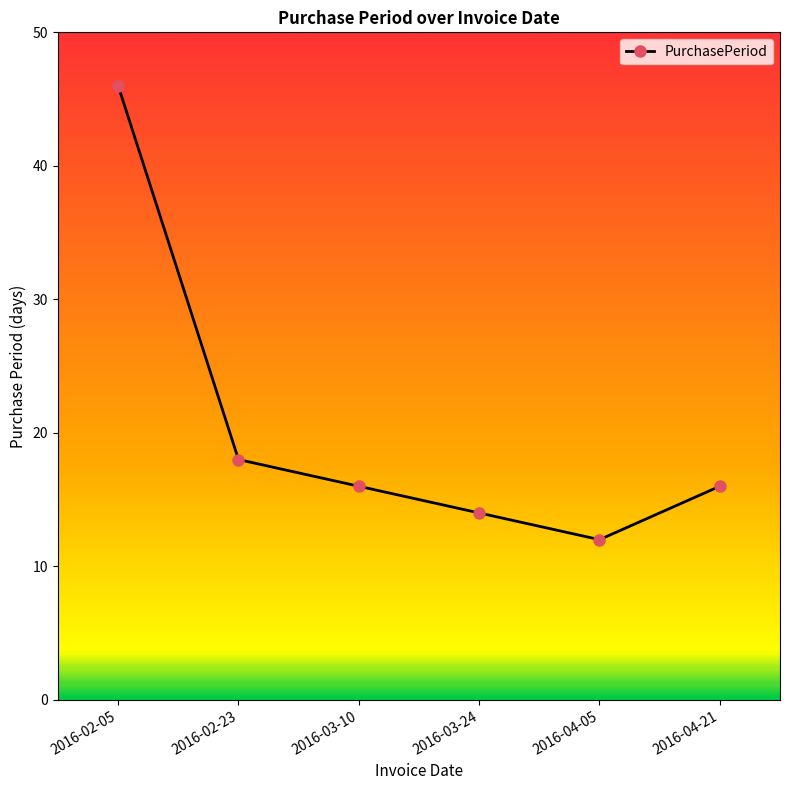

Read the value at 2016-04-21.

16